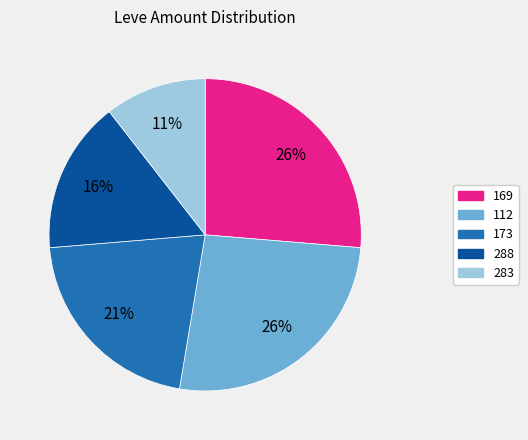

Is there any slice that represents more than half of the pie?

No